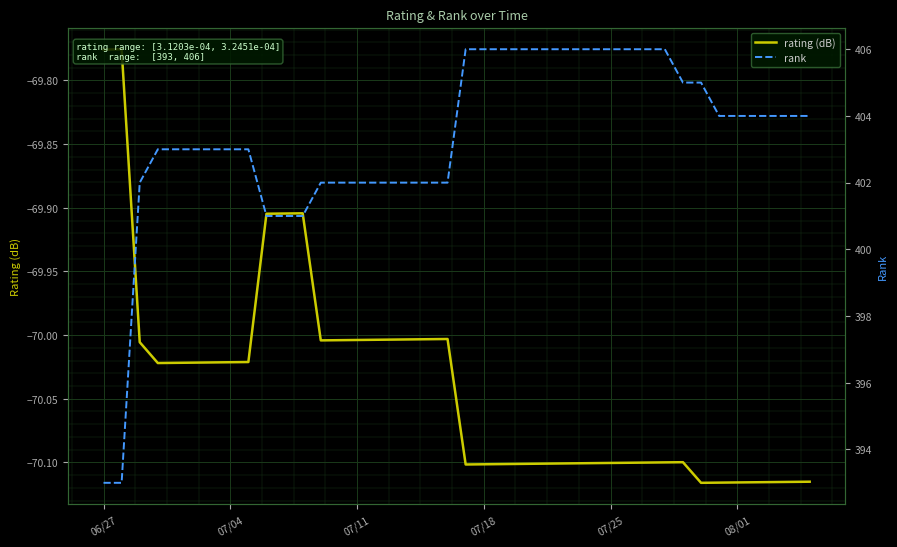

Which series has the largest range (max minus min)?

rank